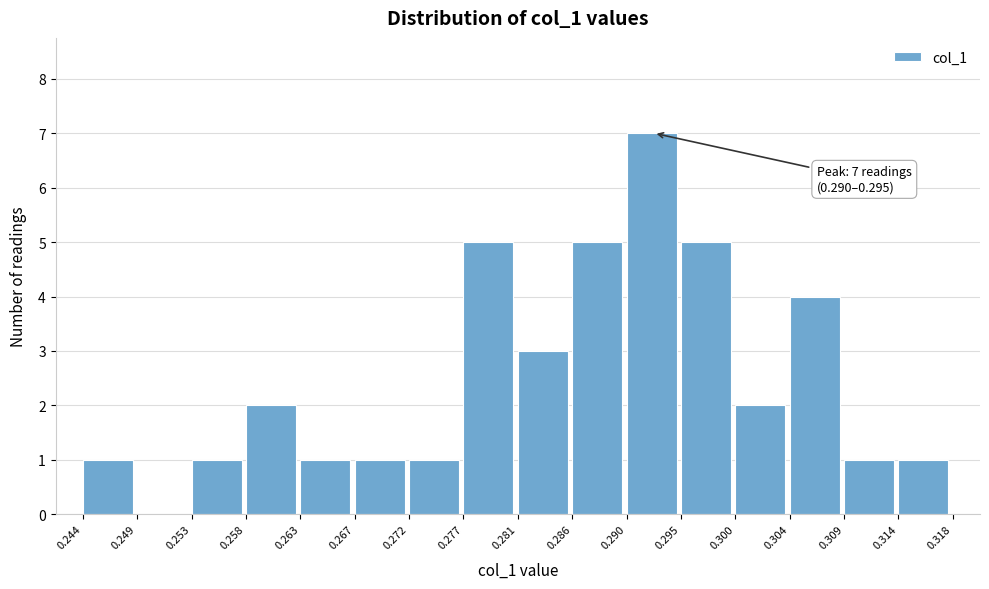

Which range on the x-axis has the tallest bar?

0.290 to 0.295